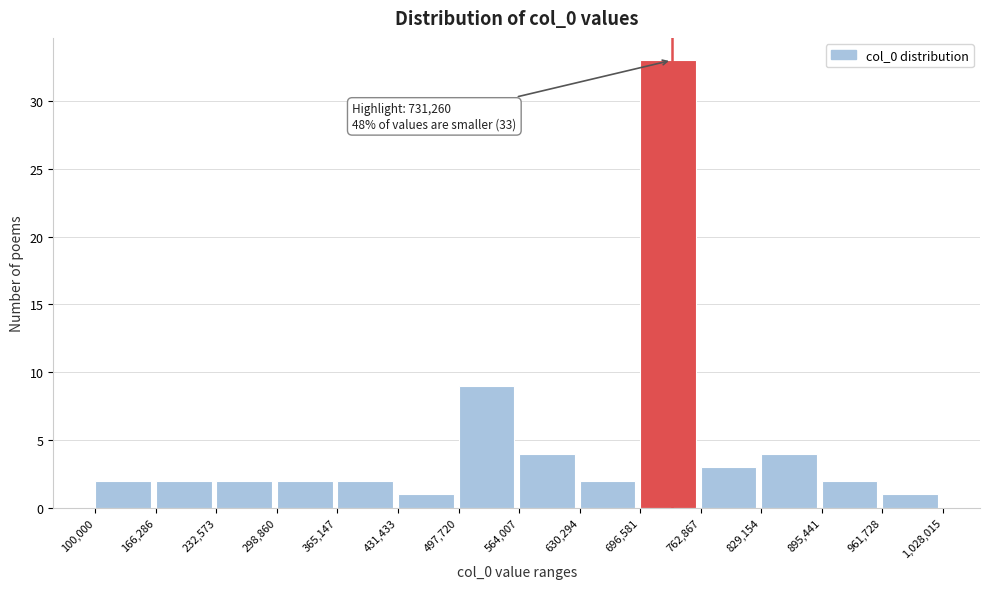

Over which range of the x-axis is the bar tallest?

696,581 to 762,867